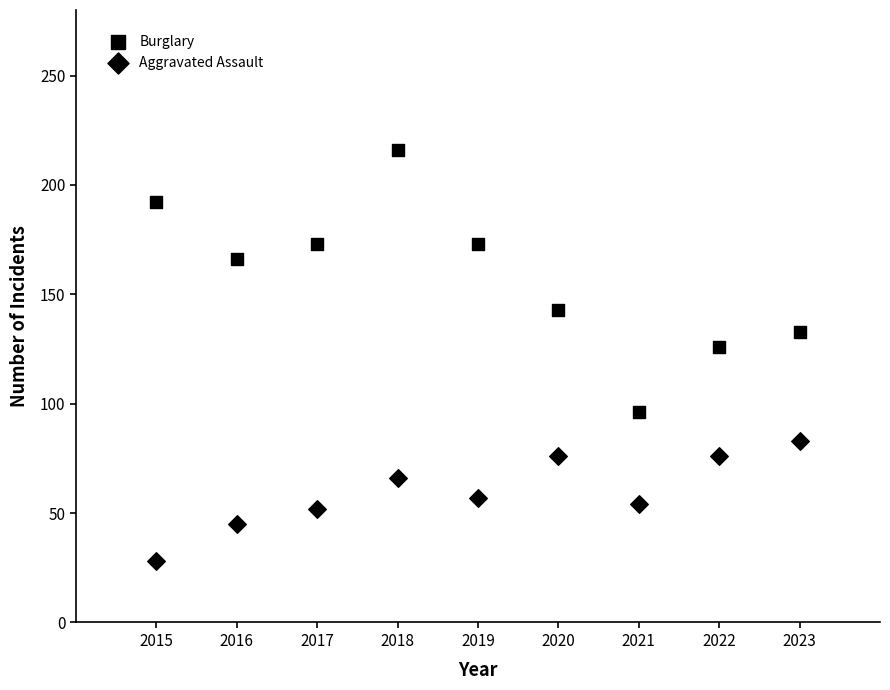

How many points are shown in the scatter plot?

18